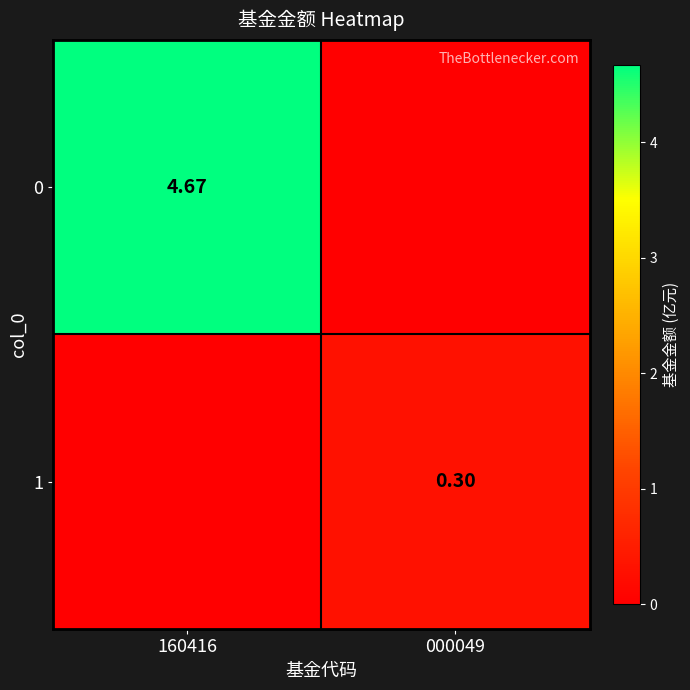

Which has a higher value, 160416 or 000049?

160416